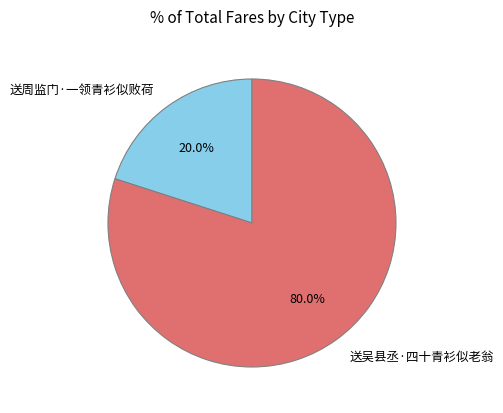

What is the largest slice in the pie chart?

送吴县丞·四十青衫似老翁